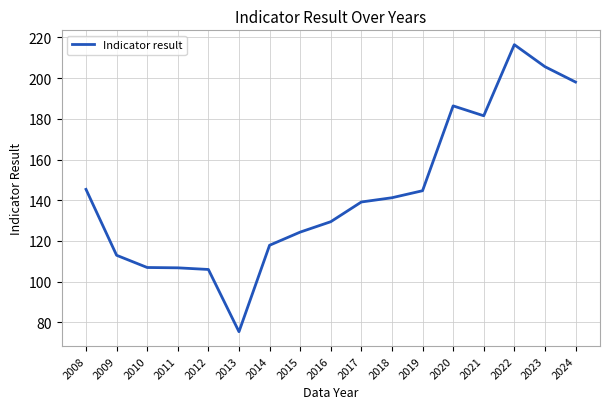

What value does the data have at 2016?

129.4